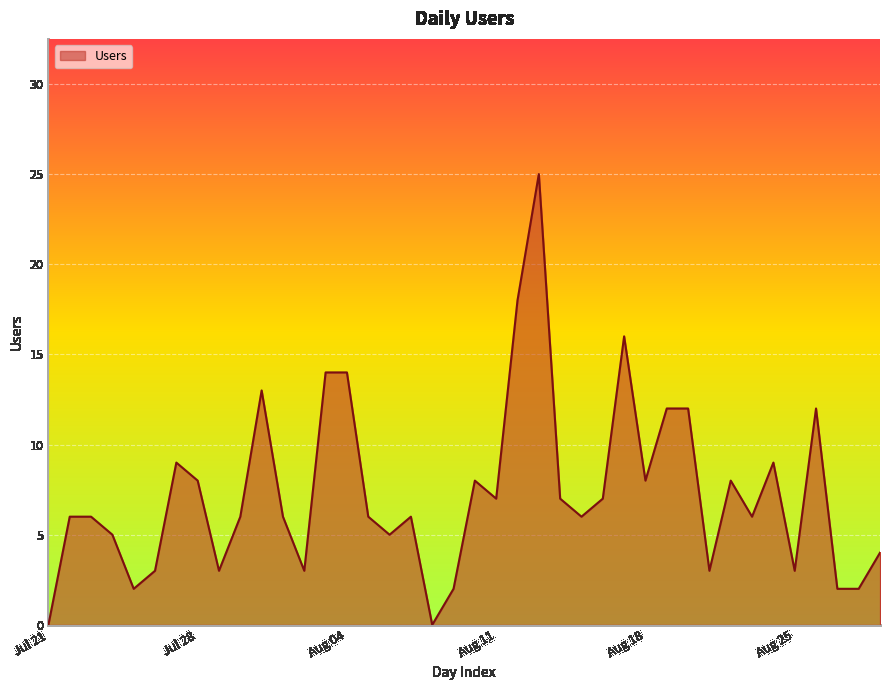

True or false: the data has more than 2 interior local peaks.

True